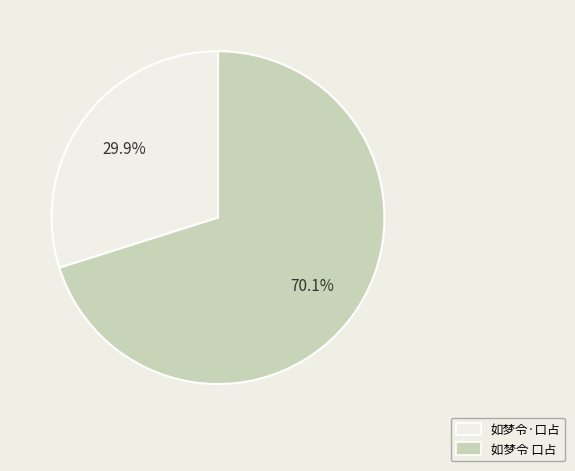

How many slices are in this pie chart?

2